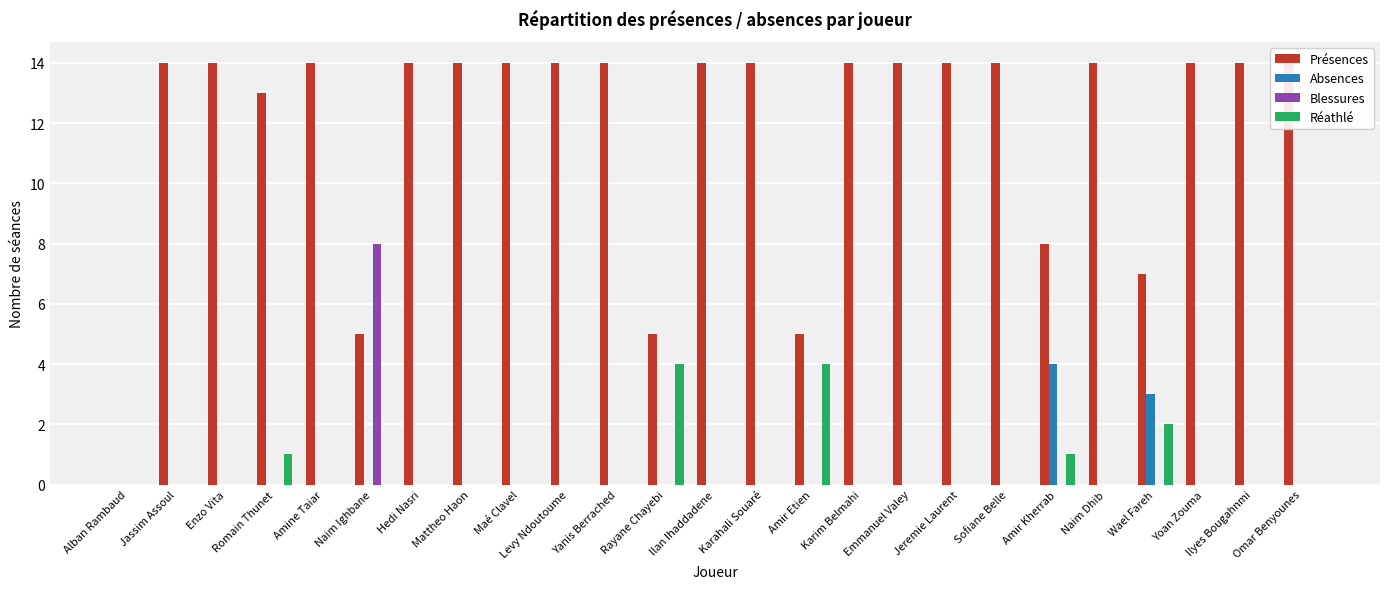

How many Absences values are between 0 and 1?

23